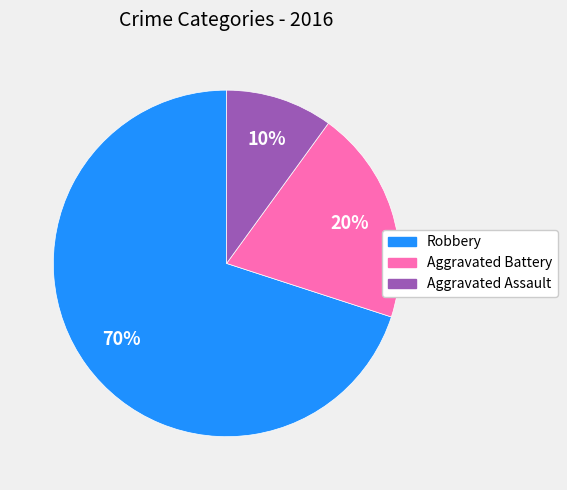

True or false: Robbery accounts for 63% of the total.

False